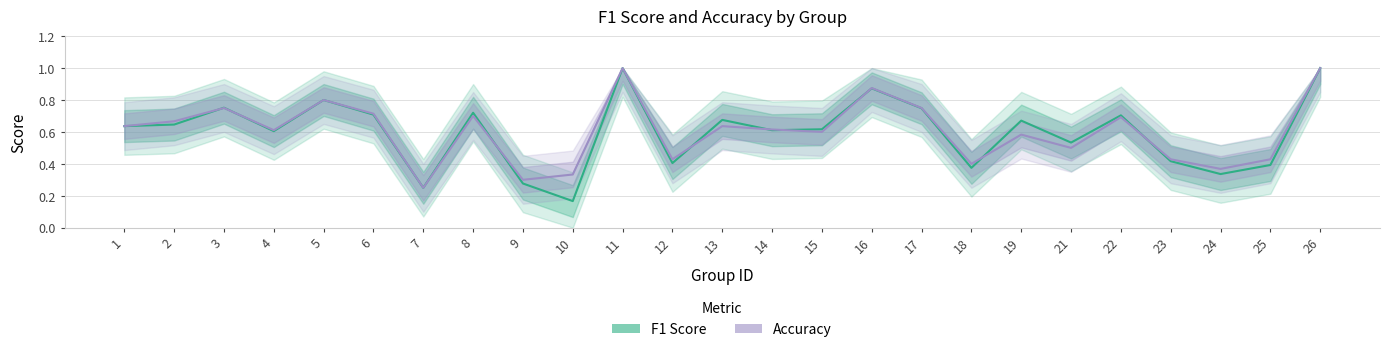

Reading right to left, what are all the values shown in this chart?

F1 Score: 26=1.0	25=0.4	24=0.3	23=0.4	22=0.7	21=0.5	19=0.7	18=0.4	17=0.7	16=0.9	15=0.6	14=0.6	13=0.7	12=0.4	11=1.0	10=0.2	9=0.3	8=0.7	7=0.2	6=0.7	5=0.8	4=0.6	3=0.8	2=0.6	1=0.6
Accuracy: 26=1.0	25=0.4	24=0.4	23=0.4	22=0.7	21=0.5	19=0.6	18=0.4	17=0.8	16=0.9	15=0.6	14=0.6	13=0.6	12=0.4	11=1.0	10=0.3	9=0.3	8=0.7	7=0.2	6=0.7	5=0.8	4=0.6	3=0.8	2=0.7	1=0.6